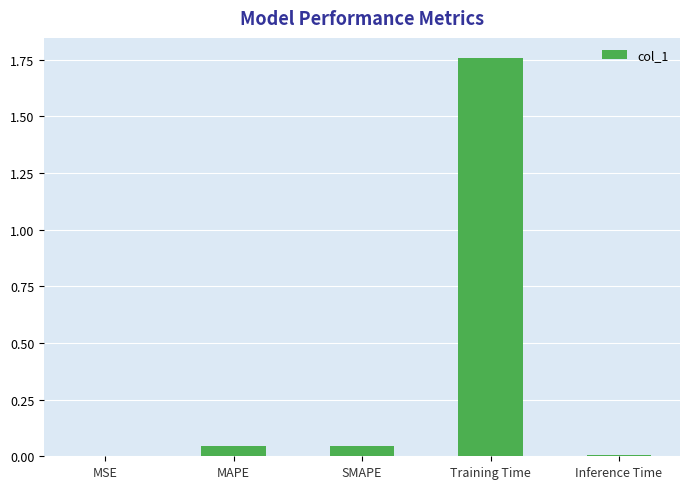

What is the sum of all values?

1.9